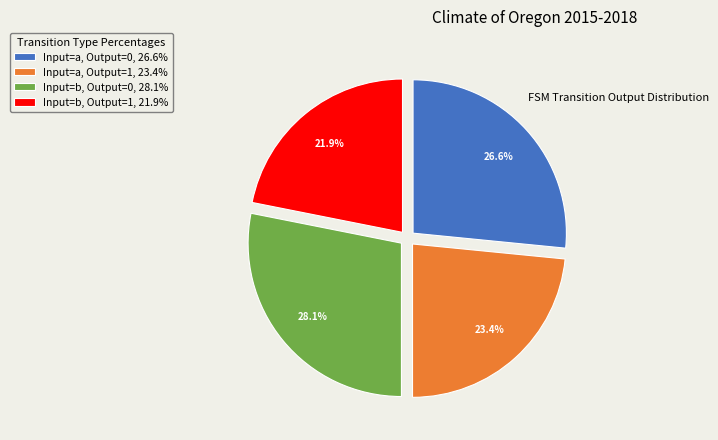

Which slice is the largest?

Input=b, Output=0